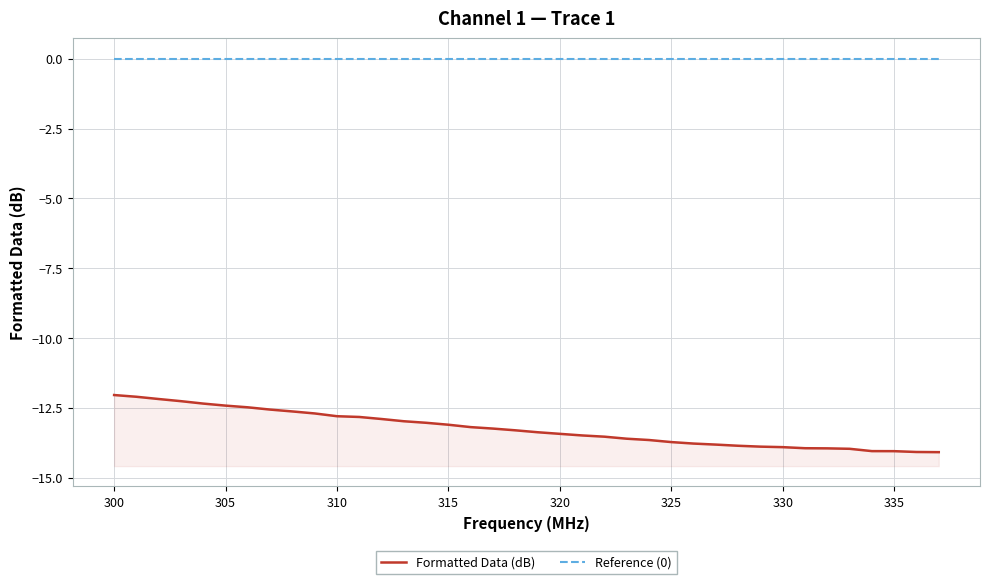

What is the value of the Formatted Data (dB) point at the 1st from the left?

-12.0